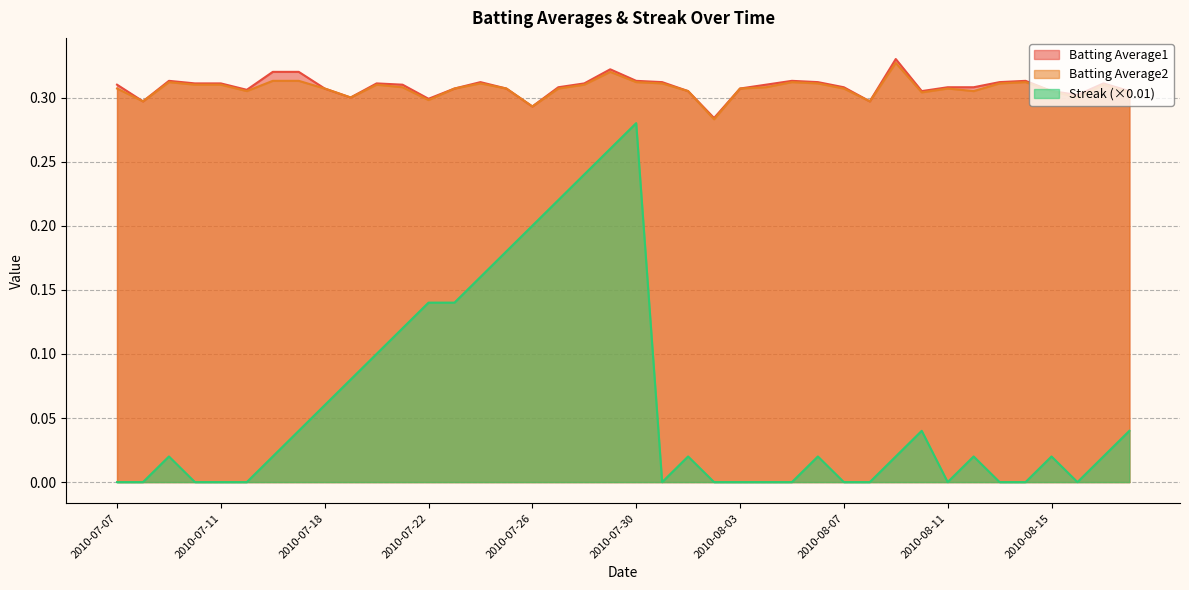

True or false: Batting Average2 has a value of 0.5 at 2010-07-29.

False